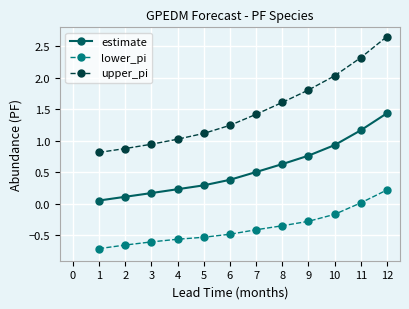

True or false: estimate and upper_pi cross at least once.

False